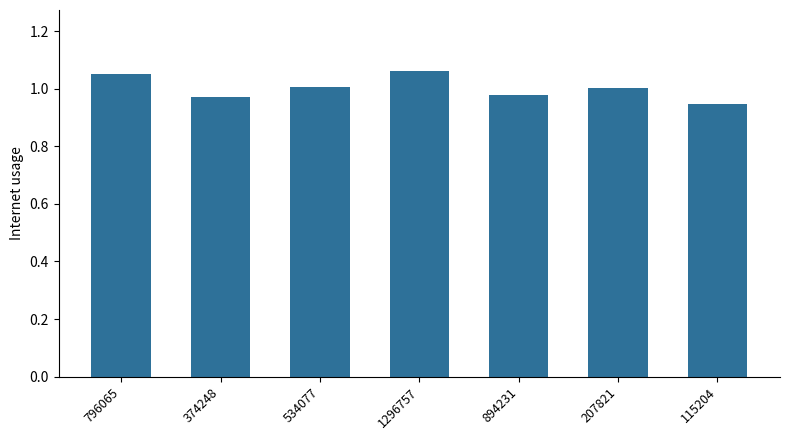

The chart shows a value of 1.0 at 207821. True or false?

True